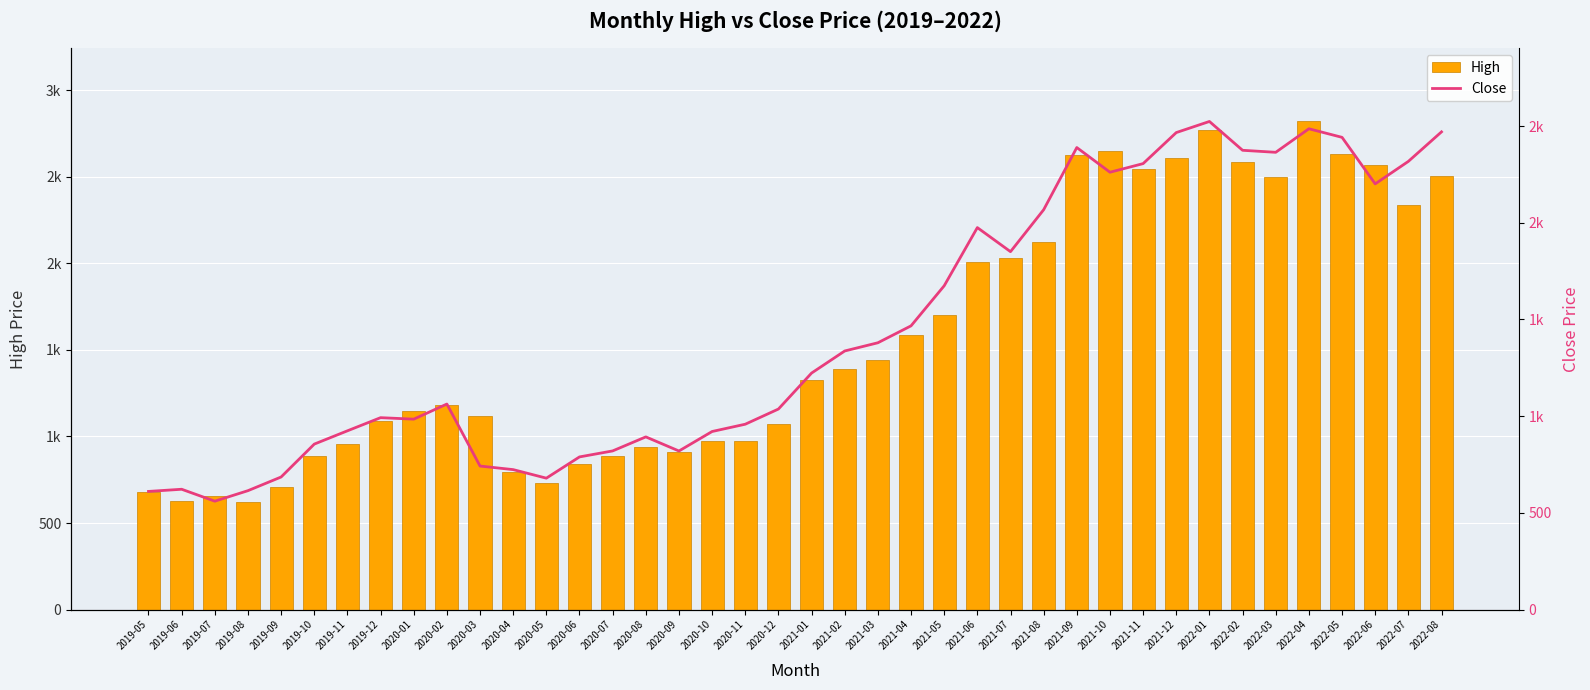

Between 2020-10 and 2020-12, which is larger?

2020-12